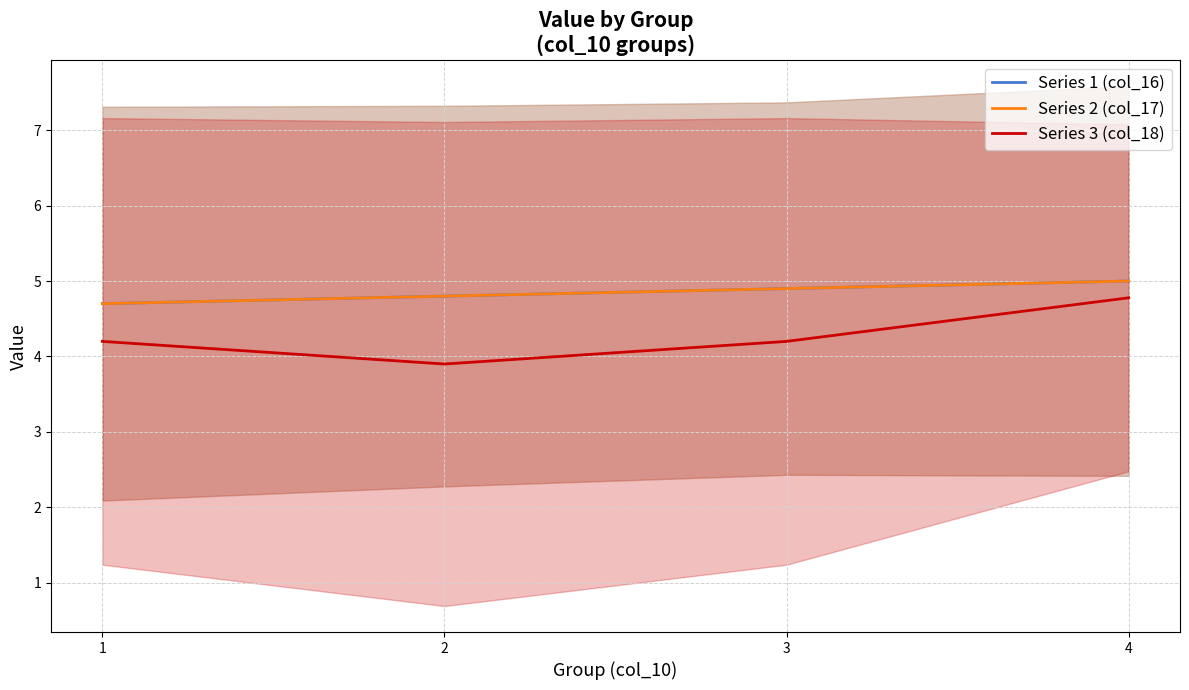

What are all the series names shown in the legend?

Series 1 (col_16), Series 2 (col_17), Series 3 (col_18)